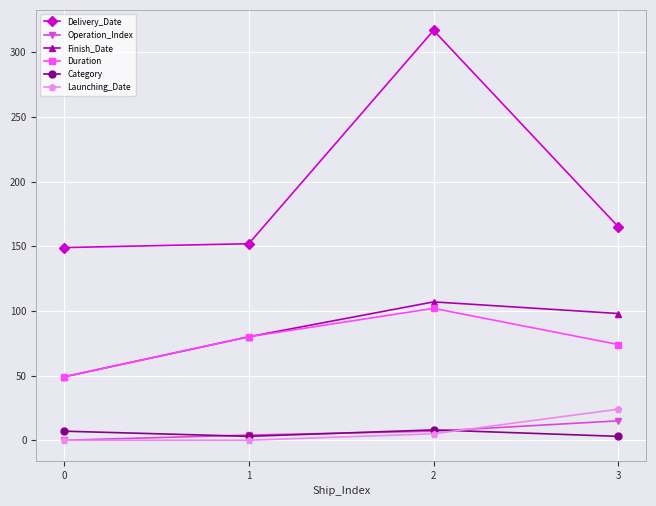

True or false: Launching_Date and Duration cross at least once.

False